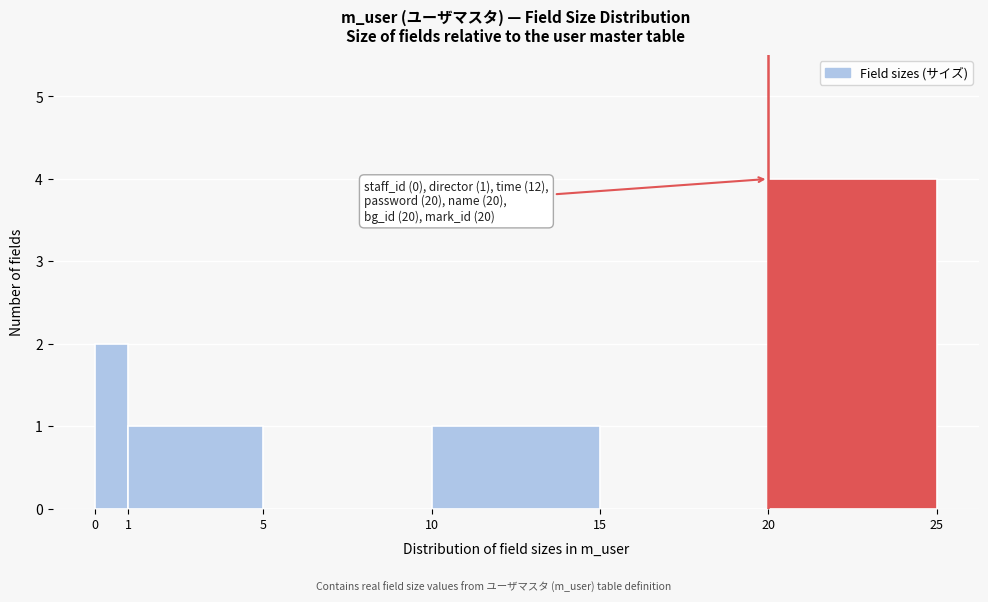

Which range on the x-axis has the tallest bar?

20 to 25